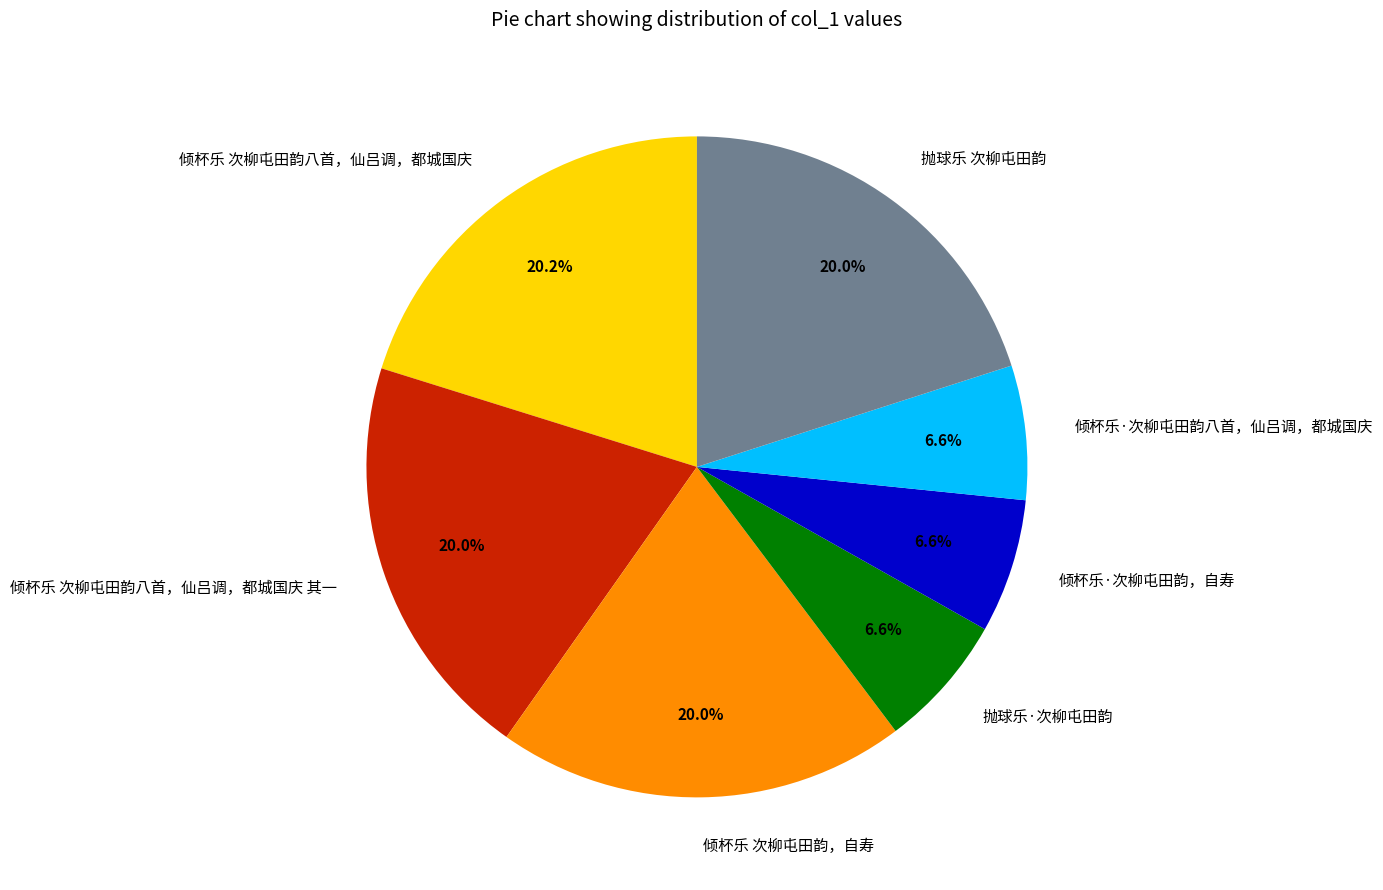

To the nearest percent, what is the average slice percentage?

14%